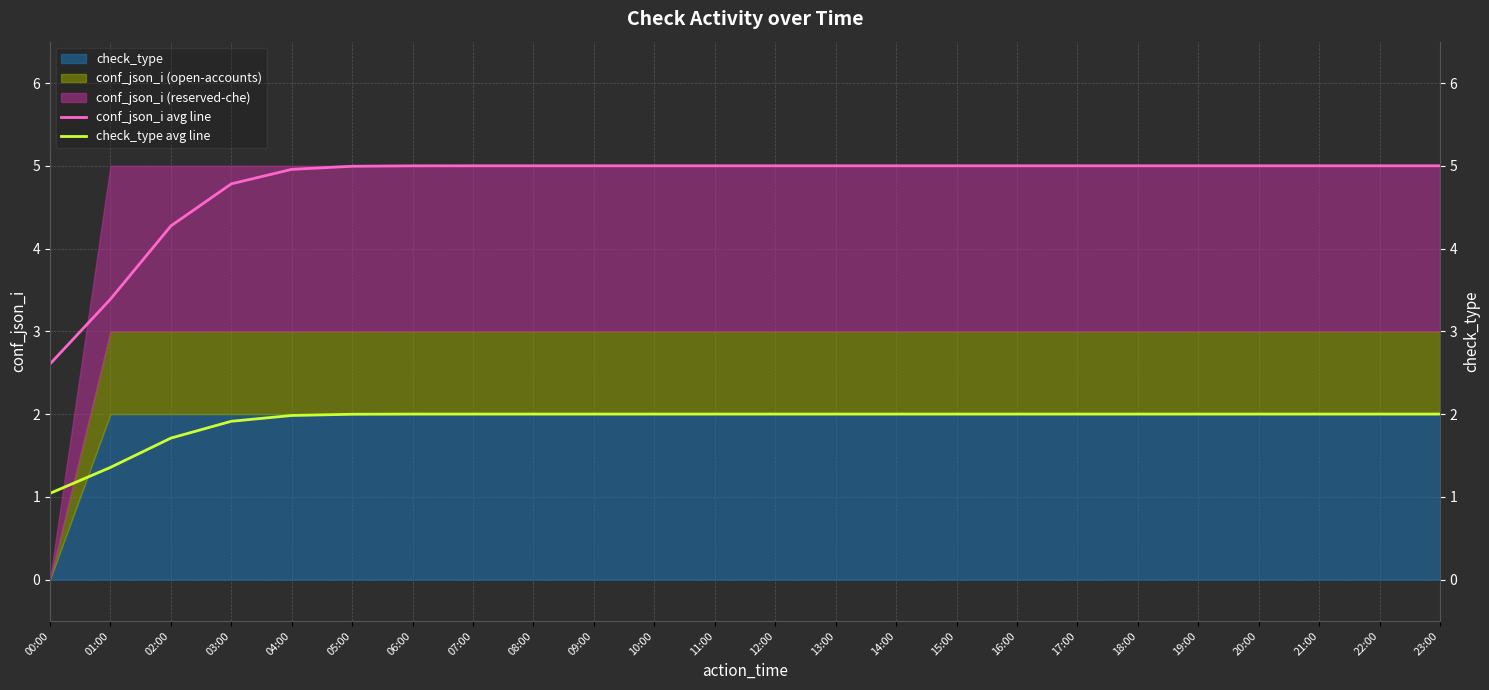

Reading left to right, extract all data points from this chart.

conf_json_i avg line: 2.6	3.4	4.3	4.8	5.0	5.0	5.0	5.0	5.0	5.0	5.0	5.0	5.0	5.0	5.0	5.0	5.0	5.0	5.0	5.0	5.0	5.0	5.0	5.0
check_type avg line: 1.0	1.4	1.7	1.9	2.0	2.0	2.0	2.0	2.0	2.0	2.0	2.0	2.0	2.0	2.0	2.0	2.0	2.0	2.0	2.0	2.0	2.0	2.0	2.0